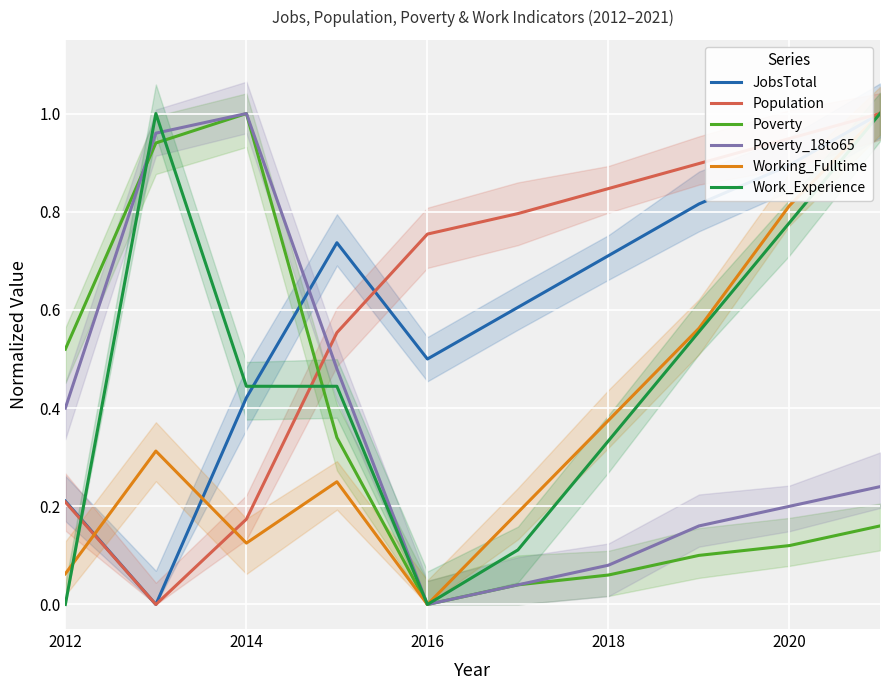

The JobsTotal series shows 0.6 at 2014. True or false?

False